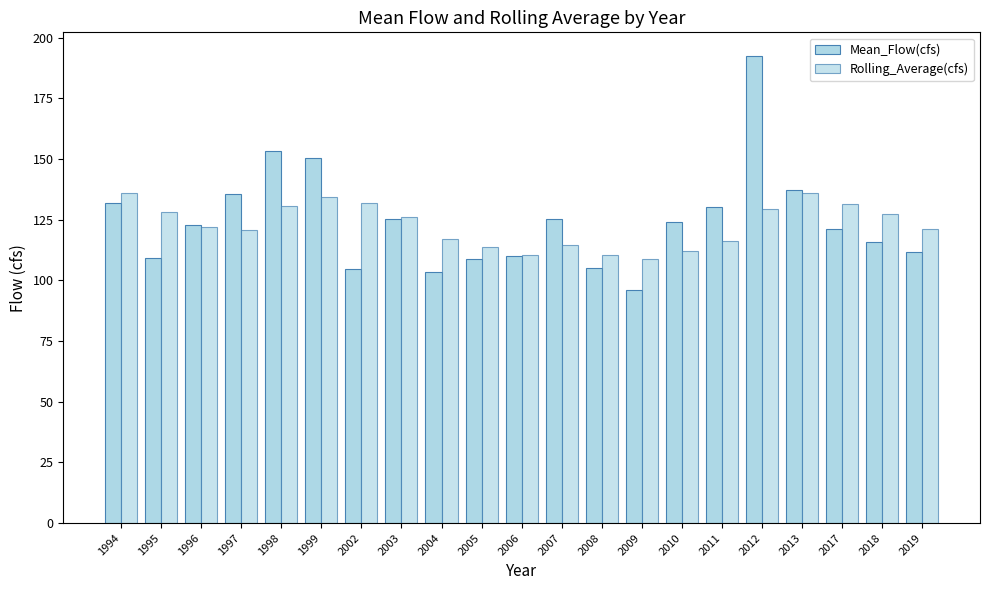

Rank the series by their maximum value, from highest to lowest.

Mean_Flow(cfs), Rolling_Average(cfs)